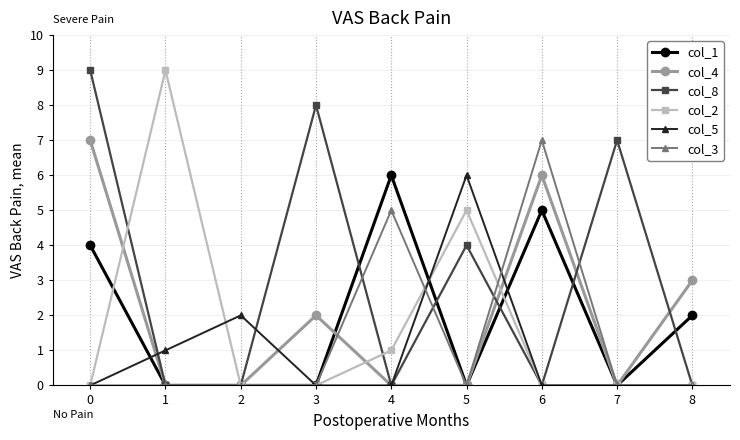

Reading right to left, list all the values displayed in this chart.

col_1: 8=2	7=0	6=5	5=0	4=6	3=0	2=0	1=0	0=4
col_4: 8=3	7=0	6=6	5=0	4=0	3=2	2=0	1=0	0=7
col_8: 8=0	7=7	6=0	5=4	4=0	3=8	2=0	1=0	0=9
col_2: 8=0	7=0	6=0	5=5	4=1	3=0	2=0	1=9	0=0
col_5: 8=0	7=0	6=0	5=6	4=0	3=0	2=2	1=1	0=0
col_3: 8=0	7=0	6=7	5=0	4=5	3=0	2=0	1=0	0=0